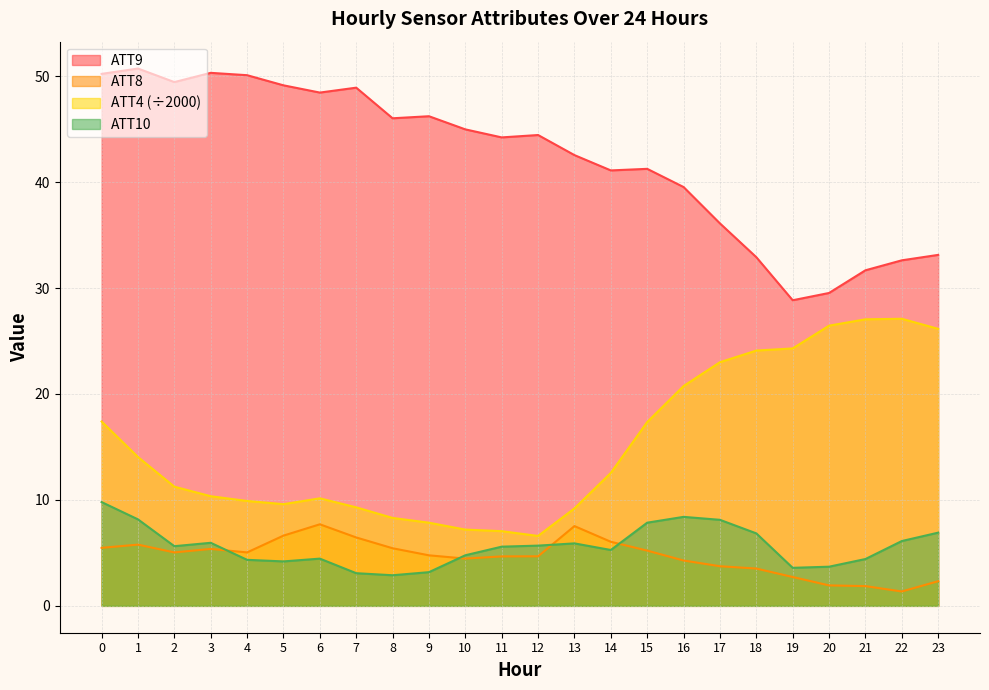

True or false: ATT9 and ATT4 intersect in this chart.

False